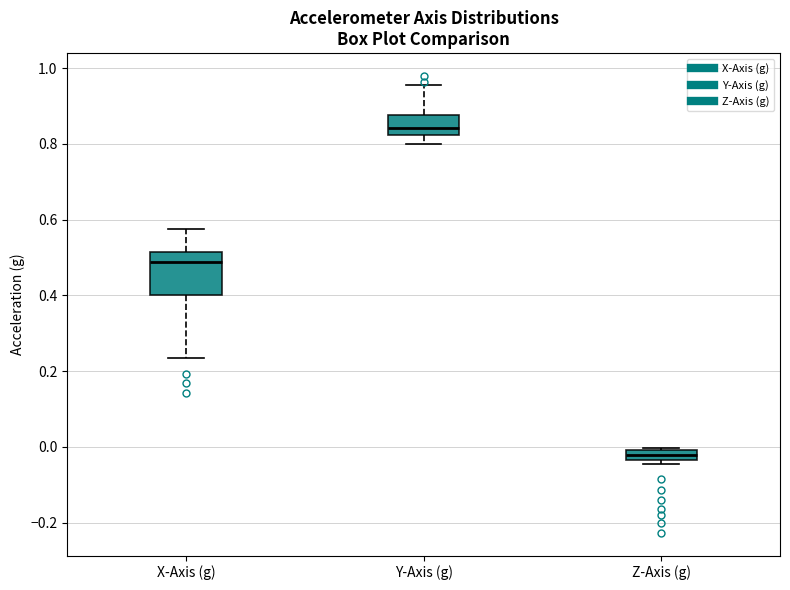

Which box has the lowest median line?

Z-Axis (g)